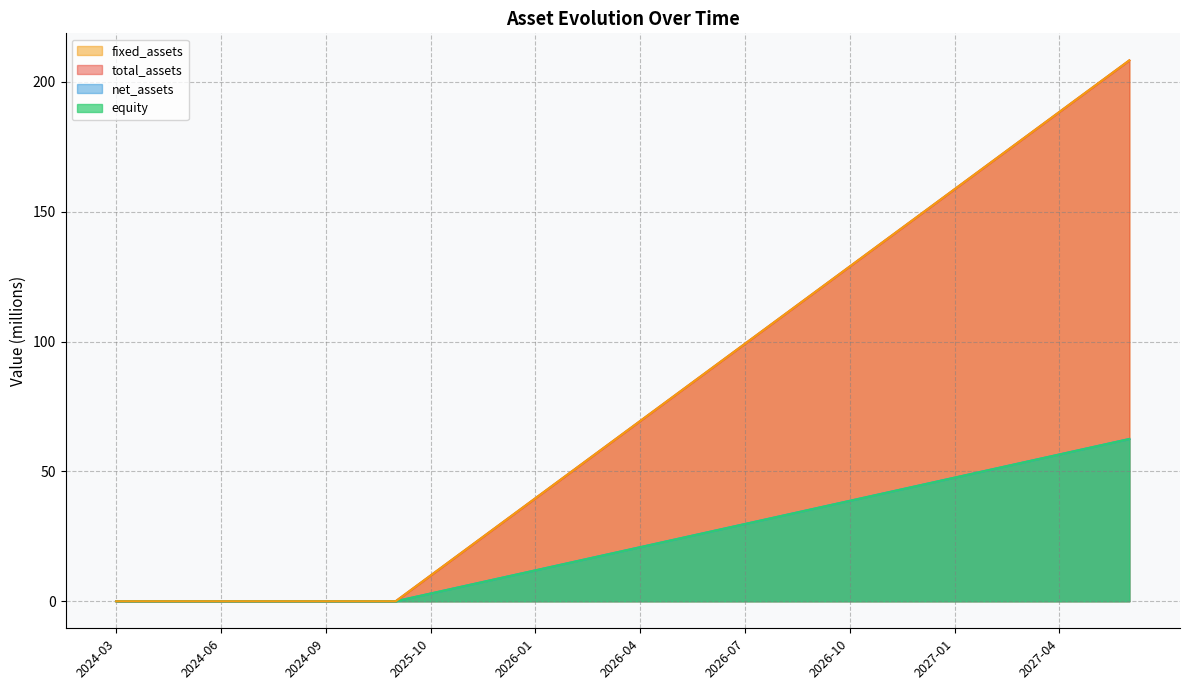

What is the label of the 5th point from the left?

2024-07